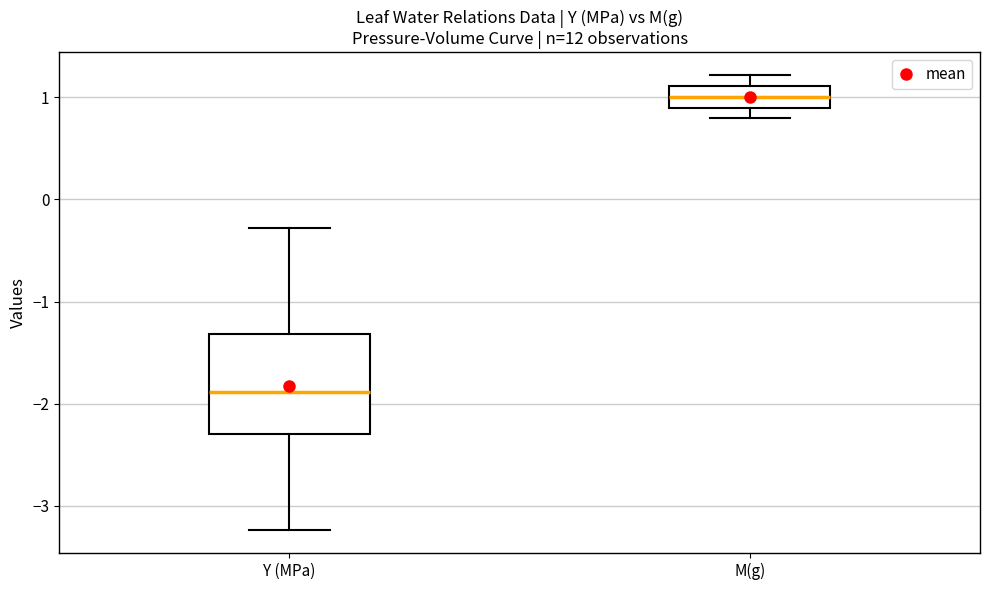

Where is the lower edge of the box for Y (MPa) on the y-axis? The values are not printed on the chart, so give them approximately, as read against the axis.

-2.3